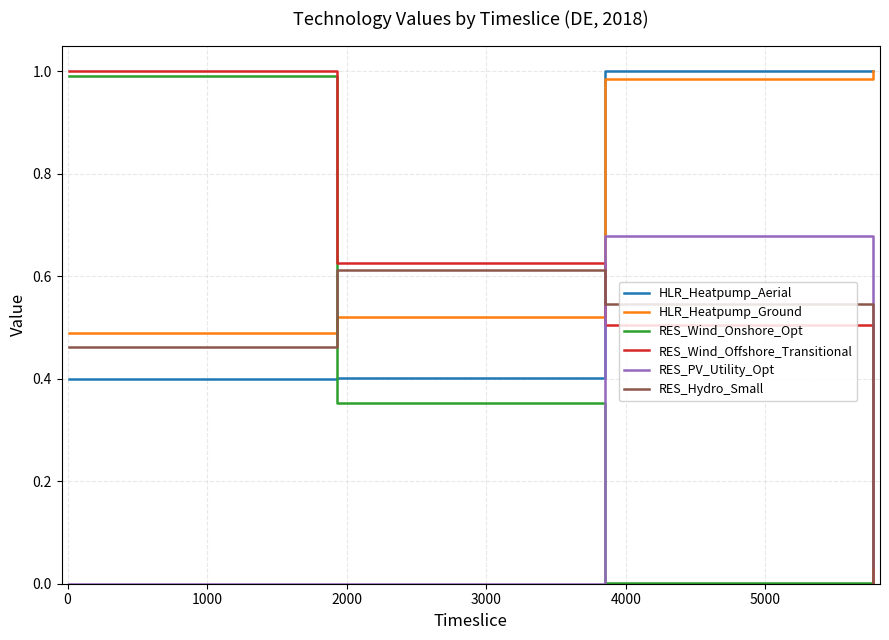

Which series has the largest total across all categories?

HLR_Heatpump_Ground